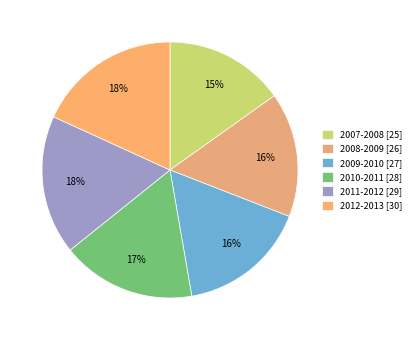

What is the change in value from 2007-2008 to 2011-2012?

+4